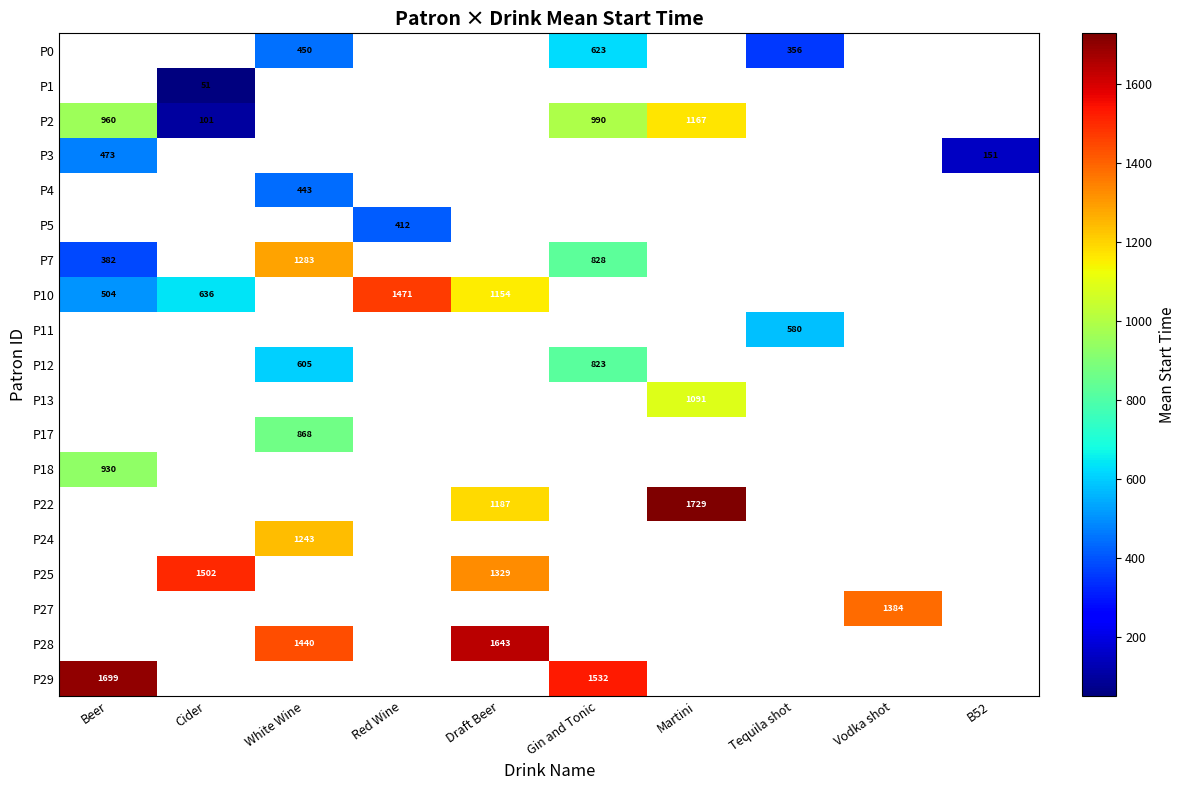

Between Beer and Martini, which series saw the biggest shift?

P2